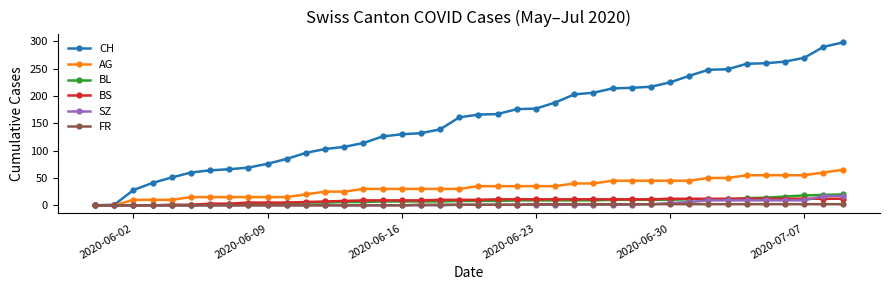

Which series has the largest range (max minus min)?

CH